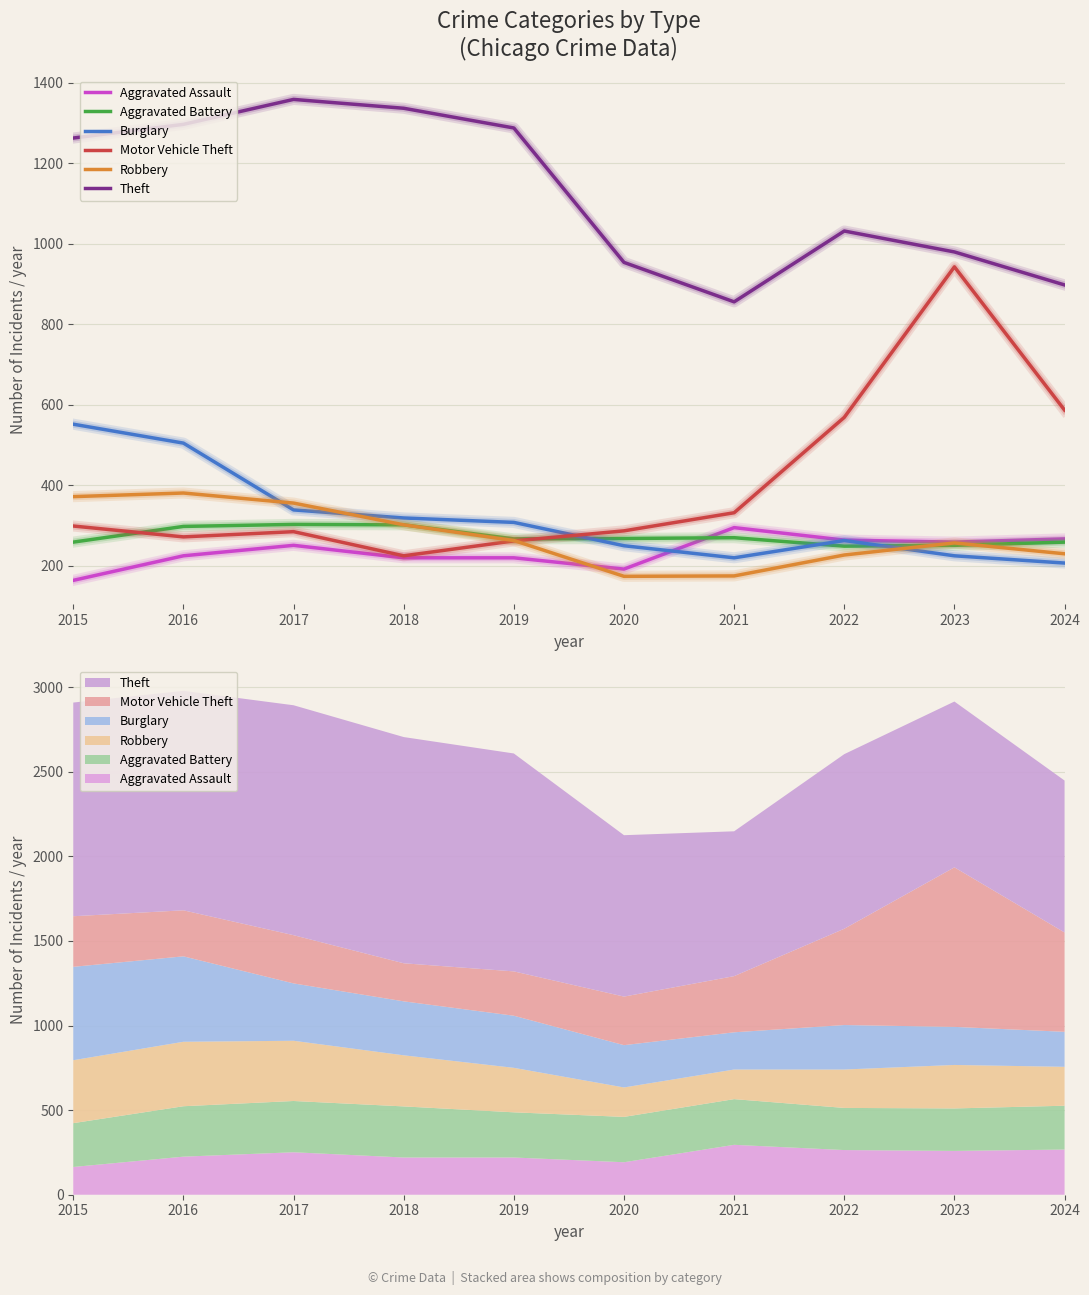

What is the sum of all Motor Vehicle Theft values?

4061